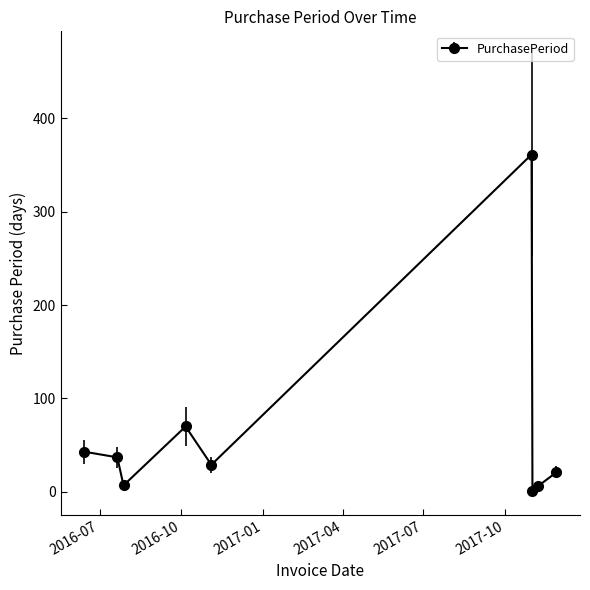

What is the greatest value displayed?

361